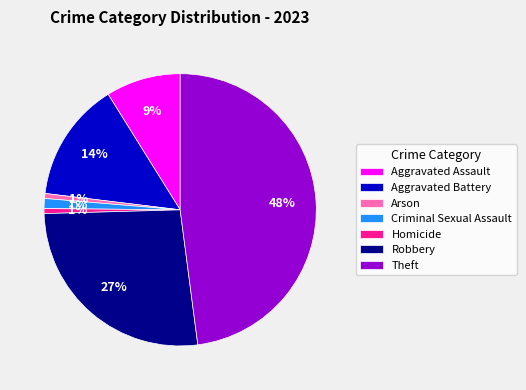

Between Aggravated Assault and Aggravated Battery, which is larger?

Aggravated Battery